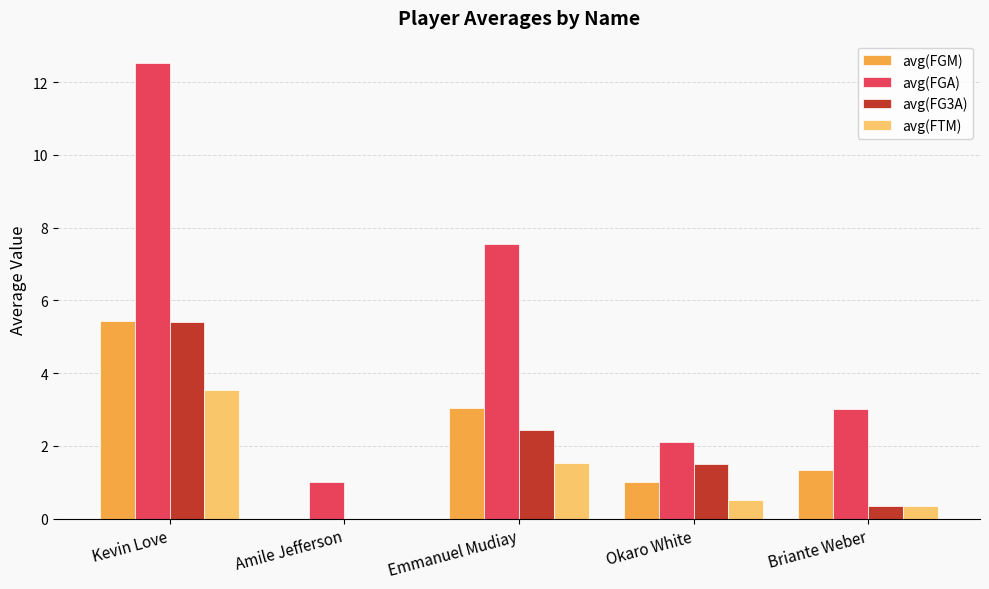

True or false: avg(FGA) has a value of 12.5 at Kevin Love.

True